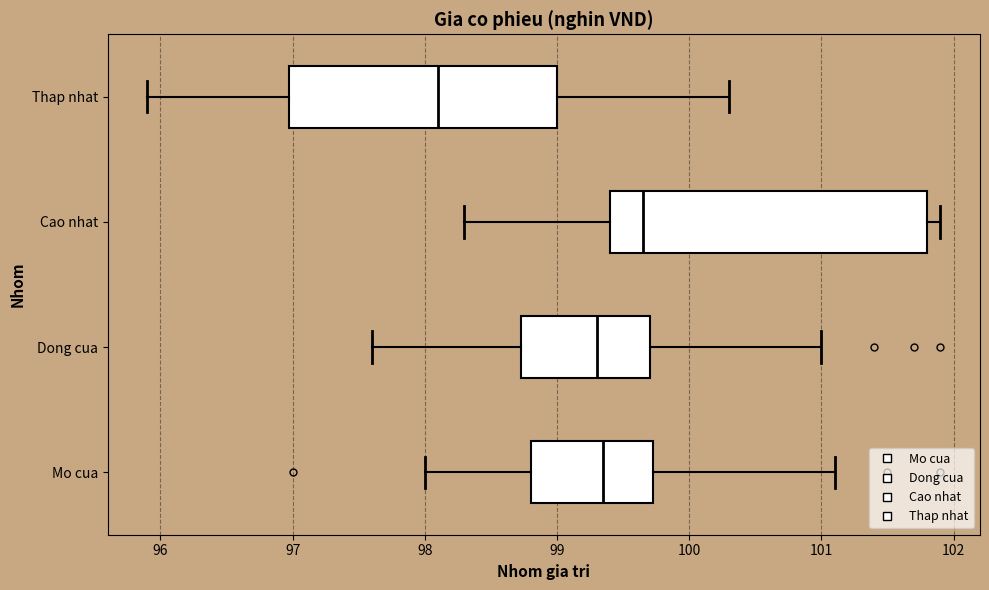

Where does the right whisker of the box for Dong cua end on the x-axis? The values are not printed on the chart, so give them approximately, as read against the axis.

101.0